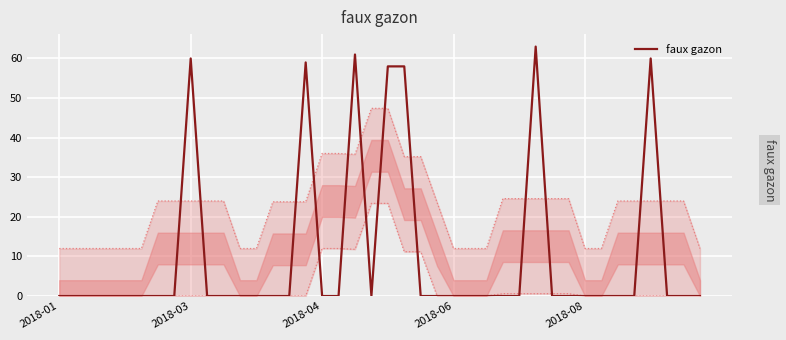

How many data points are above 0?

7